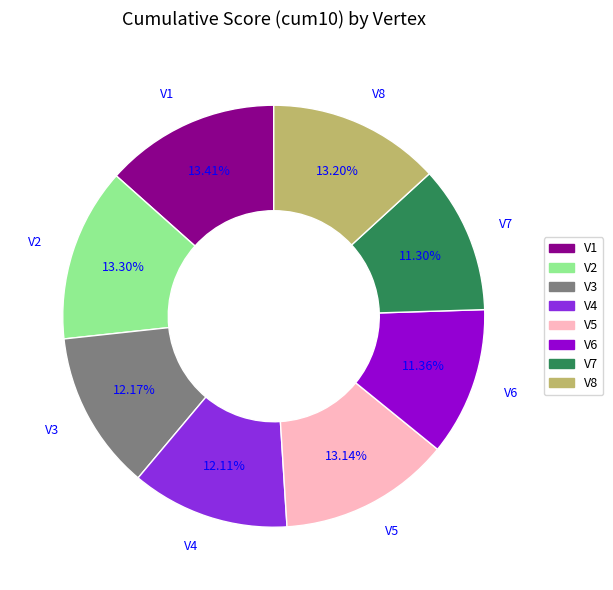

Is the sum of V6 and V7 greater than half?

No